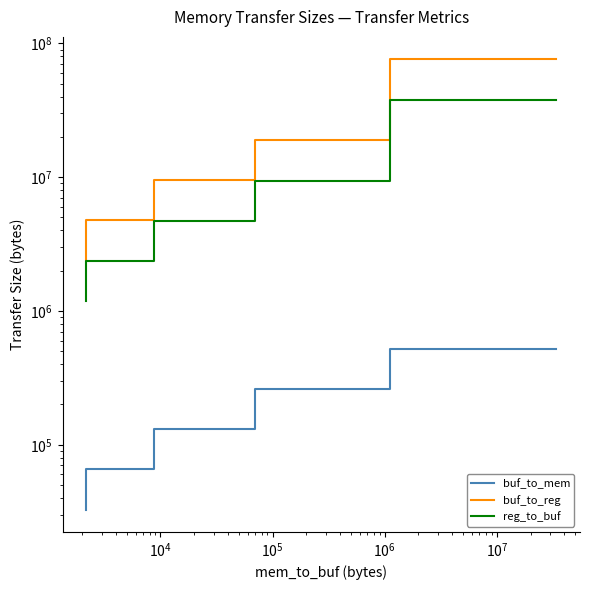

How many values in the buf_to_mem series are below 262144?

6